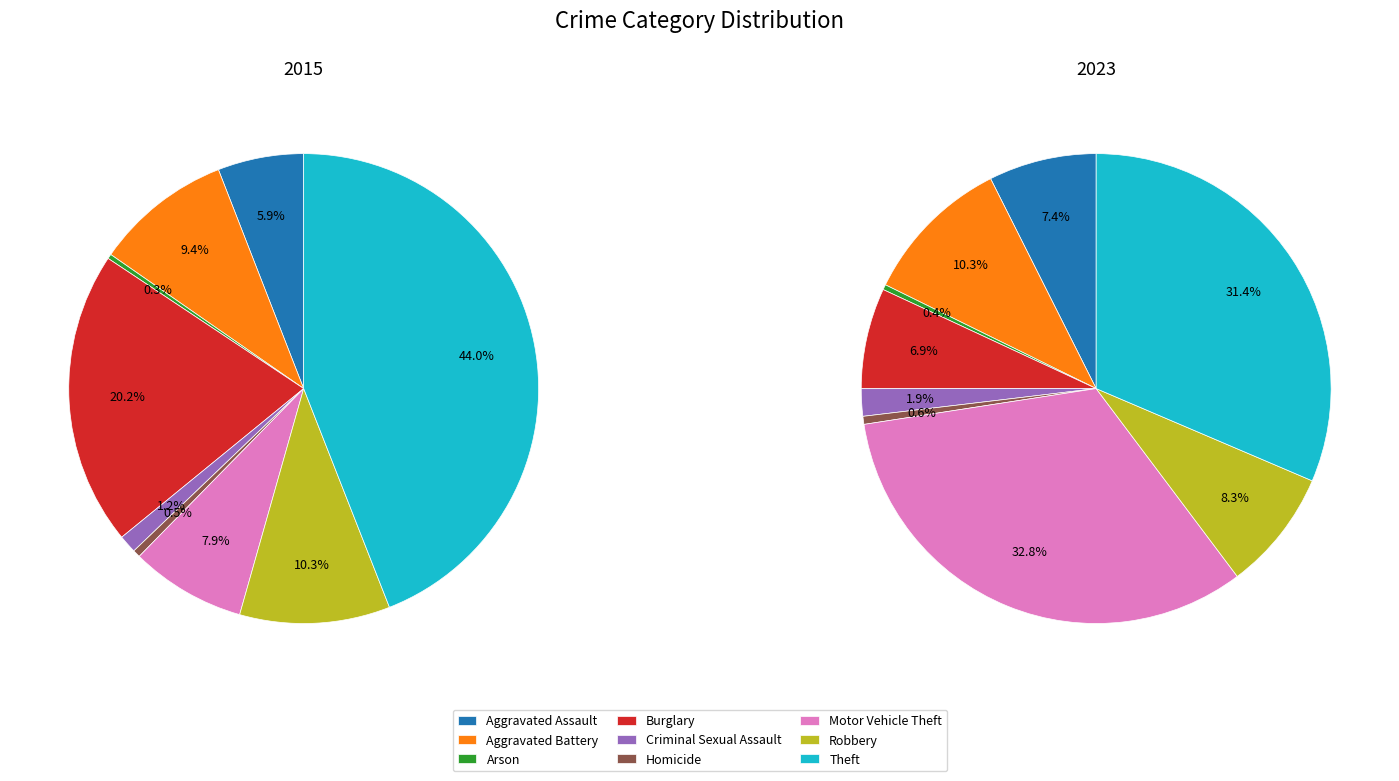

How many slices are in this pie chart?

9